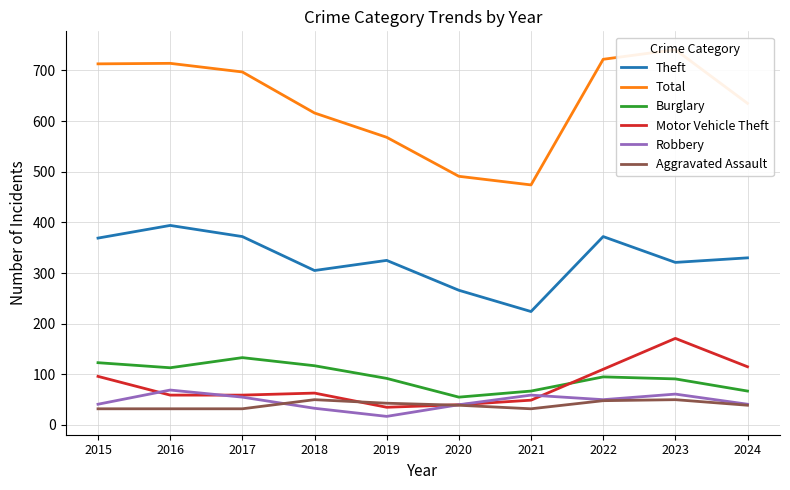

Is it true that Motor Vehicle Theft equals 49 at 2021?

True